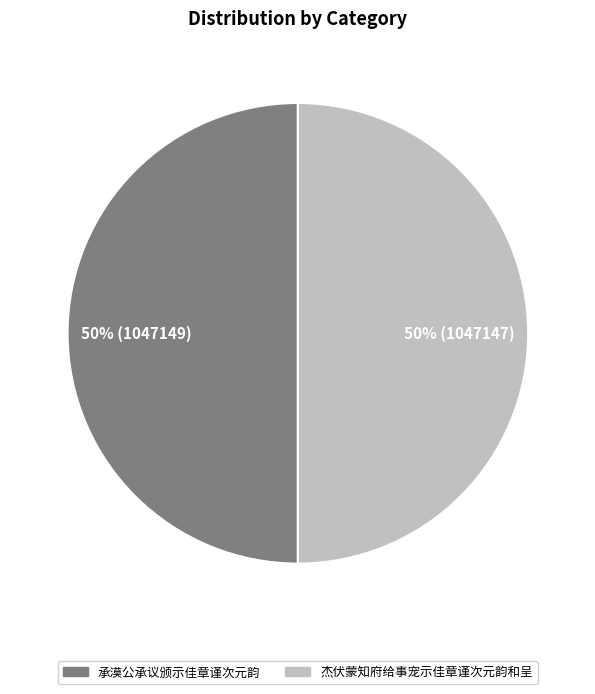

How many segments does this pie chart have?

2